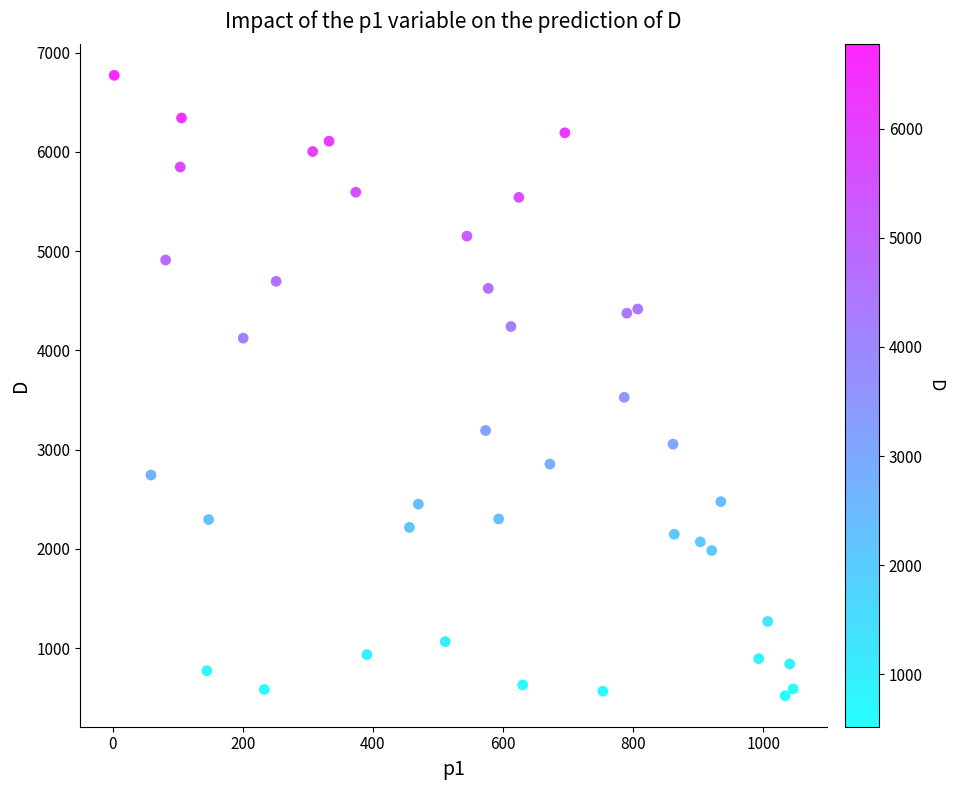

What Y value in the scatter plot is closest to 3646?

3527.7